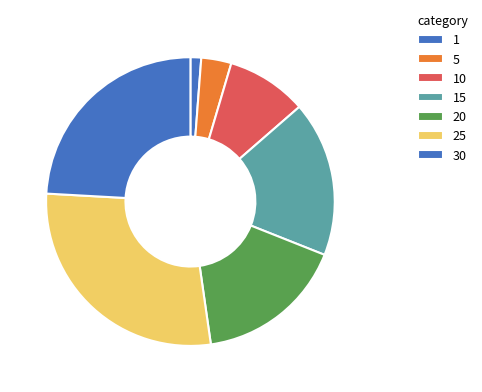

Does 1 represent more than half of the total?

No